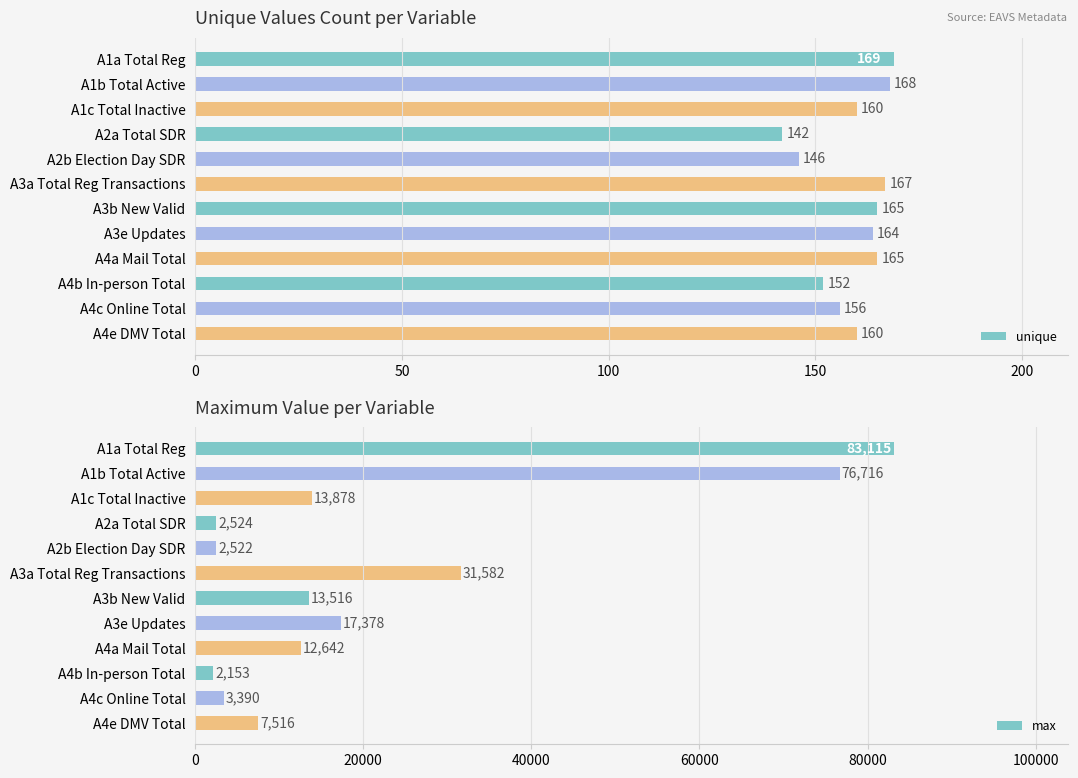

What is the difference between the maximum and minimum values in the unique series?

27